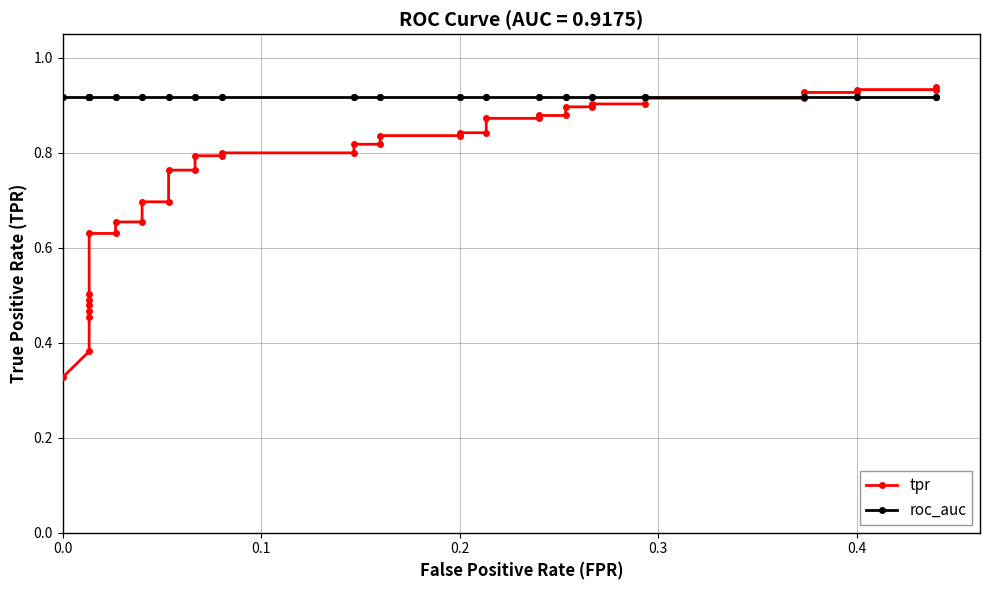

How many times do tpr and roc_auc cross each other?

1